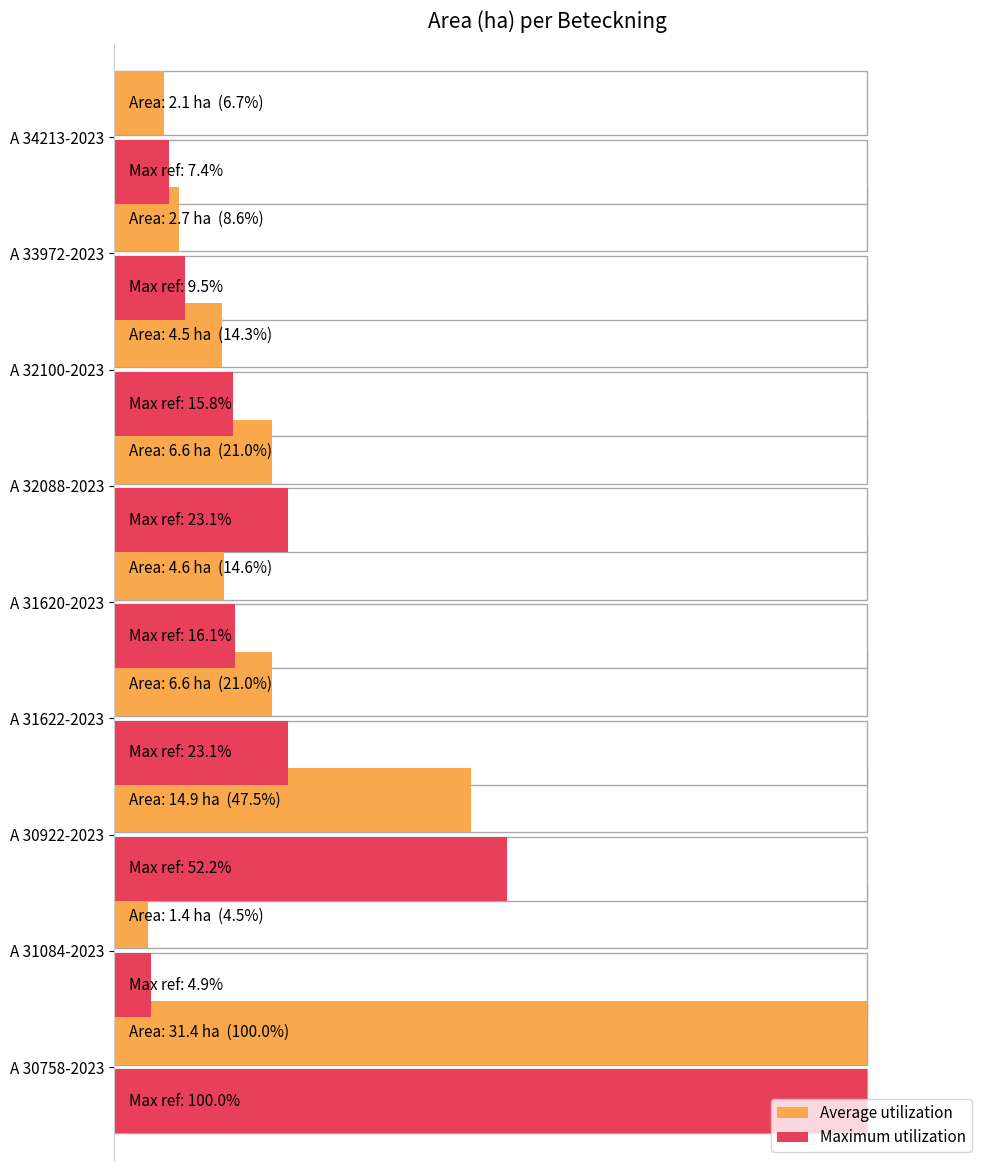

At how many categories does at least one series exceed 88?

1